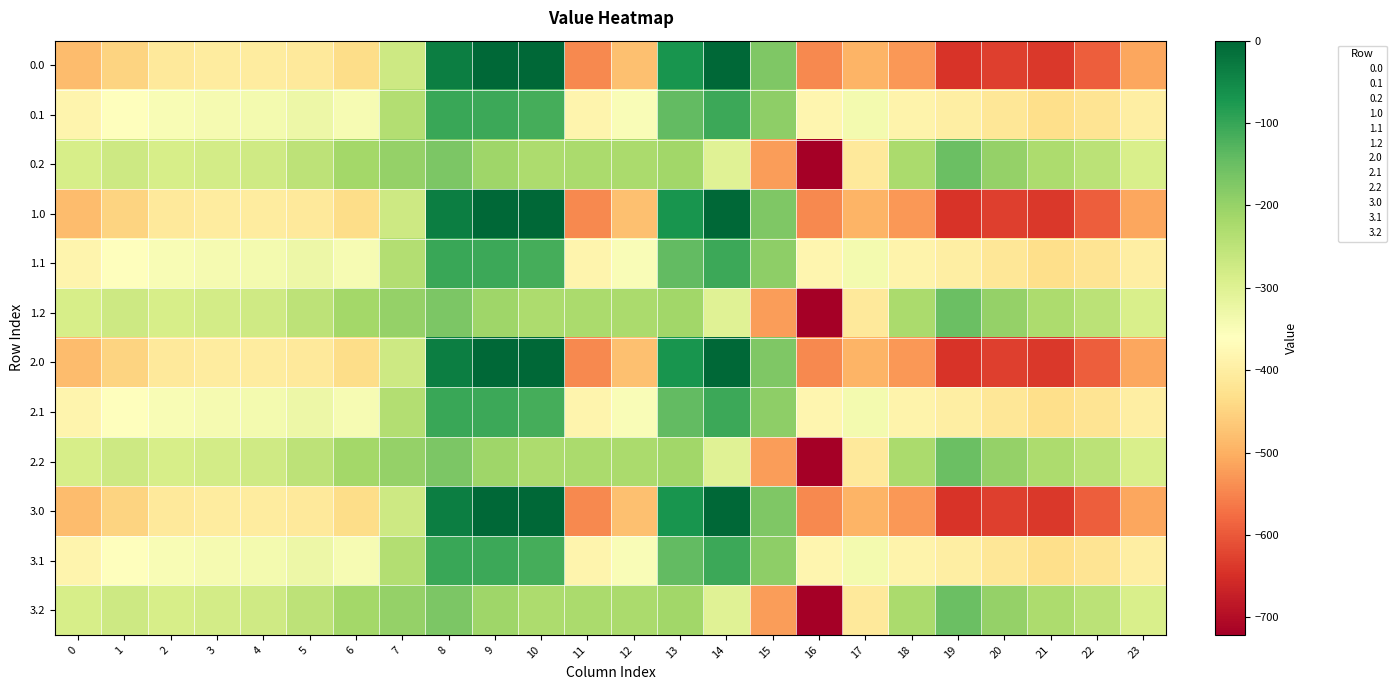

Reading left to right, transcribe all the data shown in this chart.

0.0: 0=-482.0	1=-449.5	2=-410.3	3=-404.4	4=-404.9	5=-410.8	6=-435.0	7=-270.7	8=-35.0	9=0.0	10=0.0	11=-544.3	12=-477.2	13=-70.2	14=-0.3	15=-172.8	16=-545.4	17=-493.8	18=-529.6	19=-644.5	20=-629.9	21=-638.4	22=-592.3	23=-511.3
0.1: 0=-384.6	1=-361.1	2=-347.9	3=-342.7	4=-339.6	5=-329.5	6=-345.2	7=-234.9	8=-102.3	9=-104.8	10=-114.0	11=-384.7	12=-350.8	13=-141.2	14=-105.5	15=-190.4	16=-380.5	17=-340.1	18=-388.5	19=-399.7	20=-414.5	21=-432.4	22=-419.9	23=-399.4
0.2: 0=-287.1	1=-272.7	2=-285.5	3=-281.0	4=-274.4	5=-248.1	6=-216.4	7=-199.0	8=-169.5	9=-209.6	10=-228.0	11=-225.2	12=-224.3	13=-212.2	14=-301.9	15=-522.2	16=-721.2	17=-409.5	18=-223.1	19=-151.1	20=-199.2	21=-226.4	22=-247.4	23=-287.5
1.0: 0=-482.0	1=-449.5	2=-410.3	3=-404.4	4=-404.9	5=-410.8	6=-435.0	7=-270.7	8=-35.0	9=0.0	10=0.0	11=-544.3	12=-477.2	13=-70.2	14=-0.3	15=-172.8	16=-545.4	17=-493.8	18=-529.6	19=-644.5	20=-629.9	21=-638.4	22=-592.3	23=-511.3
1.1: 0=-384.6	1=-361.1	2=-347.9	3=-342.7	4=-339.6	5=-329.5	6=-345.2	7=-234.9	8=-102.3	9=-104.8	10=-114.0	11=-384.7	12=-350.8	13=-141.2	14=-105.5	15=-190.4	16=-380.5	17=-340.1	18=-388.5	19=-399.7	20=-414.5	21=-432.4	22=-419.9	23=-399.4
1.2: 0=-287.1	1=-272.7	2=-285.5	3=-281.0	4=-274.4	5=-248.1	6=-216.4	7=-199.0	8=-169.5	9=-209.6	10=-228.0	11=-225.2	12=-224.3	13=-212.2	14=-301.9	15=-522.2	16=-721.2	17=-409.5	18=-223.1	19=-151.1	20=-199.2	21=-226.4	22=-247.4	23=-287.5
2.0: 0=-482.0	1=-449.5	2=-410.3	3=-404.4	4=-404.9	5=-410.8	6=-435.0	7=-270.7	8=-35.0	9=0.0	10=0.0	11=-544.3	12=-477.2	13=-70.2	14=-0.3	15=-172.8	16=-545.4	17=-493.8	18=-529.6	19=-644.5	20=-629.9	21=-638.4	22=-592.3	23=-511.3
2.1: 0=-384.6	1=-361.1	2=-347.9	3=-342.7	4=-339.6	5=-329.5	6=-345.2	7=-234.9	8=-102.3	9=-104.8	10=-114.0	11=-384.7	12=-350.8	13=-141.2	14=-105.5	15=-190.4	16=-380.5	17=-340.1	18=-388.5	19=-399.7	20=-414.5	21=-432.4	22=-419.9	23=-399.4
2.2: 0=-287.1	1=-272.7	2=-285.5	3=-281.0	4=-274.4	5=-248.1	6=-216.4	7=-199.0	8=-169.5	9=-209.6	10=-228.0	11=-225.2	12=-224.3	13=-212.2	14=-301.9	15=-522.2	16=-721.2	17=-409.5	18=-223.1	19=-151.1	20=-199.2	21=-226.4	22=-247.4	23=-287.5
3.0: 0=-482.0	1=-449.5	2=-410.3	3=-404.4	4=-404.9	5=-410.8	6=-435.0	7=-270.7	8=-35.0	9=0.0	10=0.0	11=-544.3	12=-477.2	13=-70.2	14=-0.3	15=-172.8	16=-545.4	17=-493.8	18=-529.6	19=-644.5	20=-629.9	21=-638.4	22=-592.3	23=-511.3
3.1: 0=-384.6	1=-361.1	2=-347.9	3=-342.7	4=-339.6	5=-329.5	6=-345.2	7=-234.9	8=-102.3	9=-104.8	10=-114.0	11=-384.7	12=-350.8	13=-141.2	14=-105.5	15=-190.4	16=-380.5	17=-340.1	18=-388.5	19=-399.7	20=-414.5	21=-432.4	22=-419.9	23=-399.4
3.2: 0=-287.1	1=-272.7	2=-285.5	3=-281.0	4=-274.4	5=-248.1	6=-216.4	7=-199.0	8=-169.5	9=-209.6	10=-228.0	11=-225.2	12=-224.3	13=-212.2	14=-301.9	15=-522.2	16=-721.2	17=-409.5	18=-223.1	19=-151.1	20=-199.2	21=-226.4	22=-247.4	23=-287.5